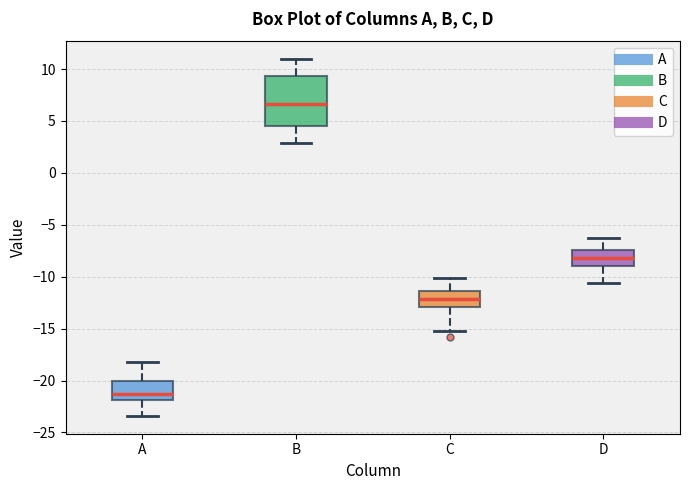

Which box has the lowest median line?

A